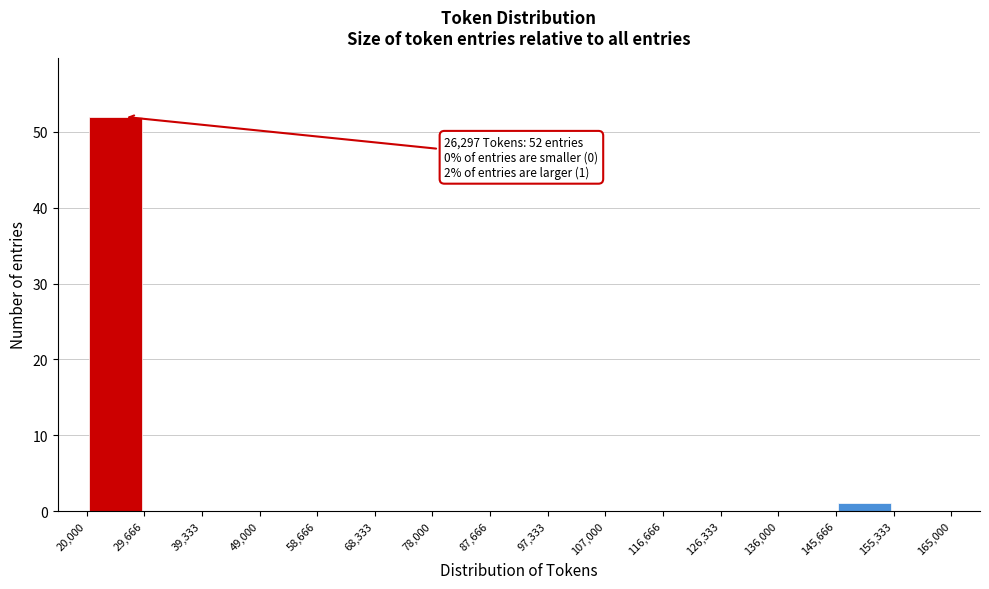

Over which range of the x-axis is the bar tallest?

20,000 to 29,666